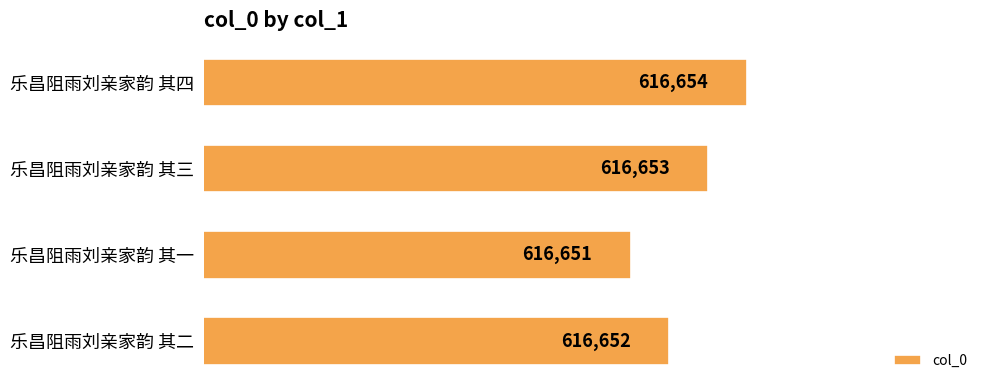

Are the bars horizontal?

Yes